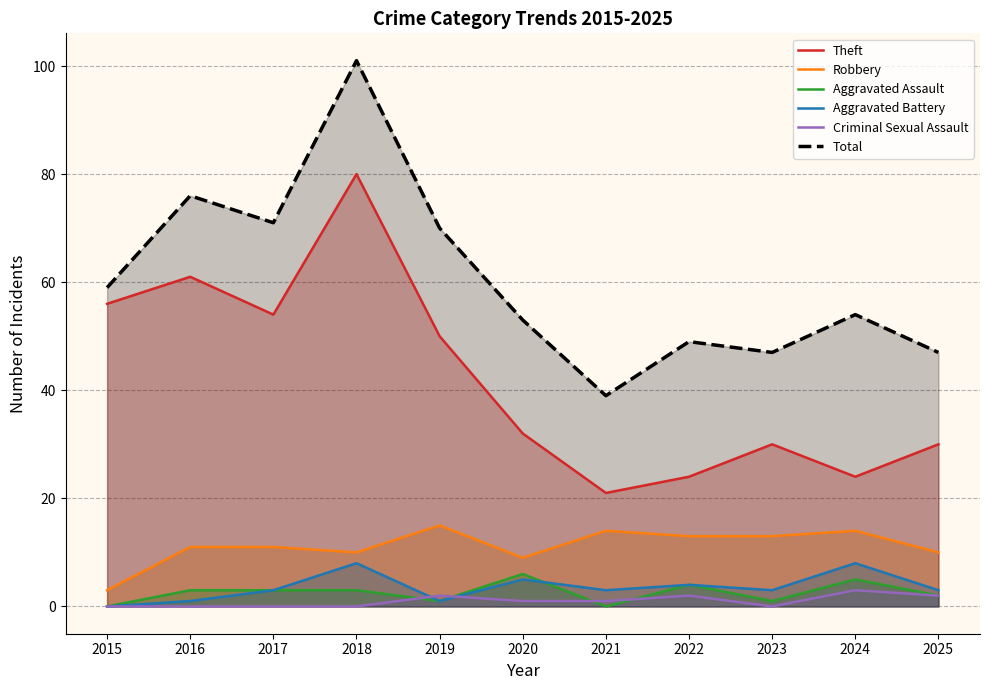

Which category has the lowest value in the Aggravated Battery series?

2015